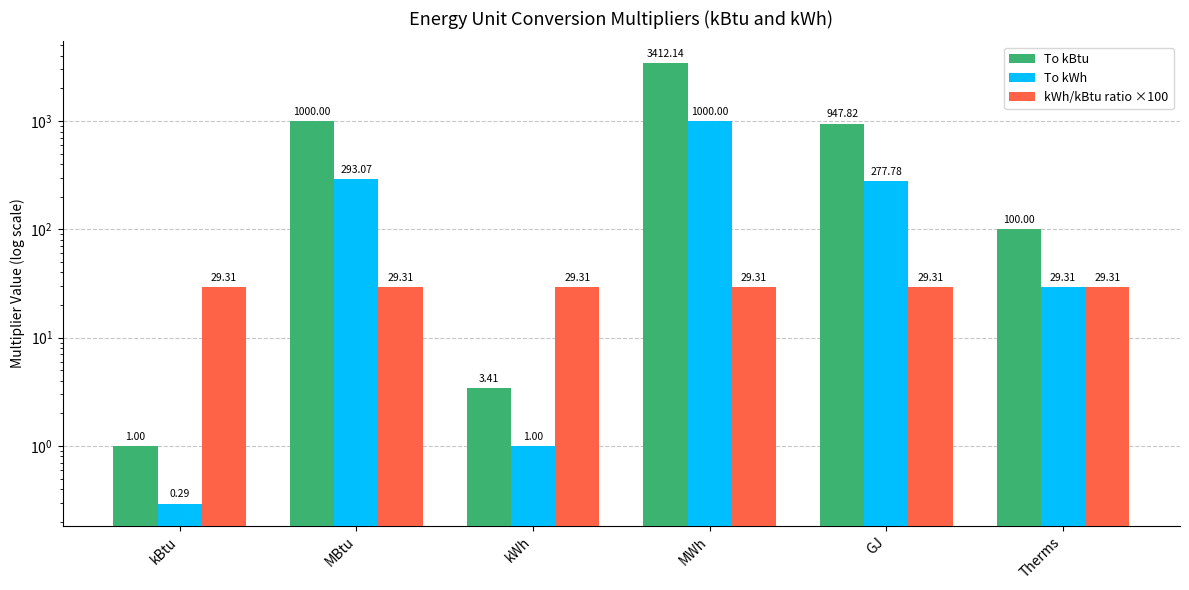

Between kBtu and GJ, which series saw the biggest shift?

To kBtu